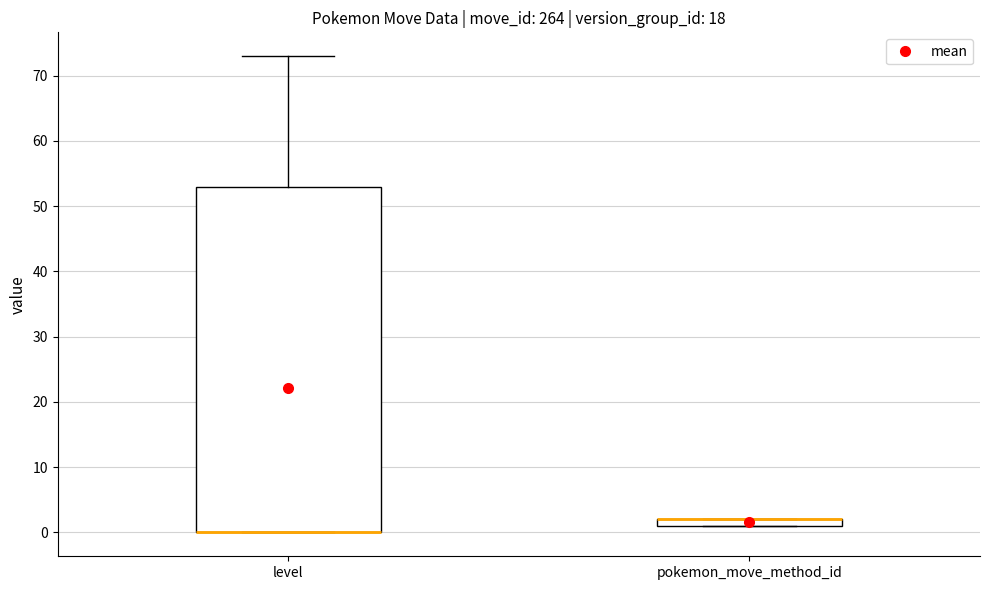

Where is the upper edge of the box for pokemon_move_method_id on the y-axis? The values are not printed on the chart, so give them approximately, as read against the axis.

2